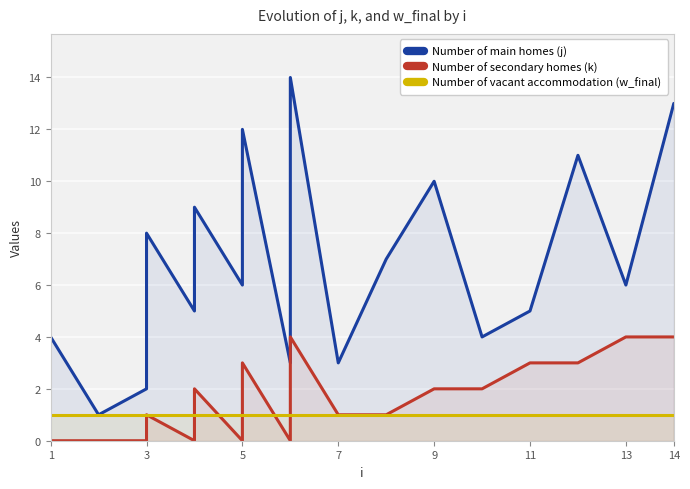

Between 3 and 5, which series saw the biggest shift?

Number of main homes (j)